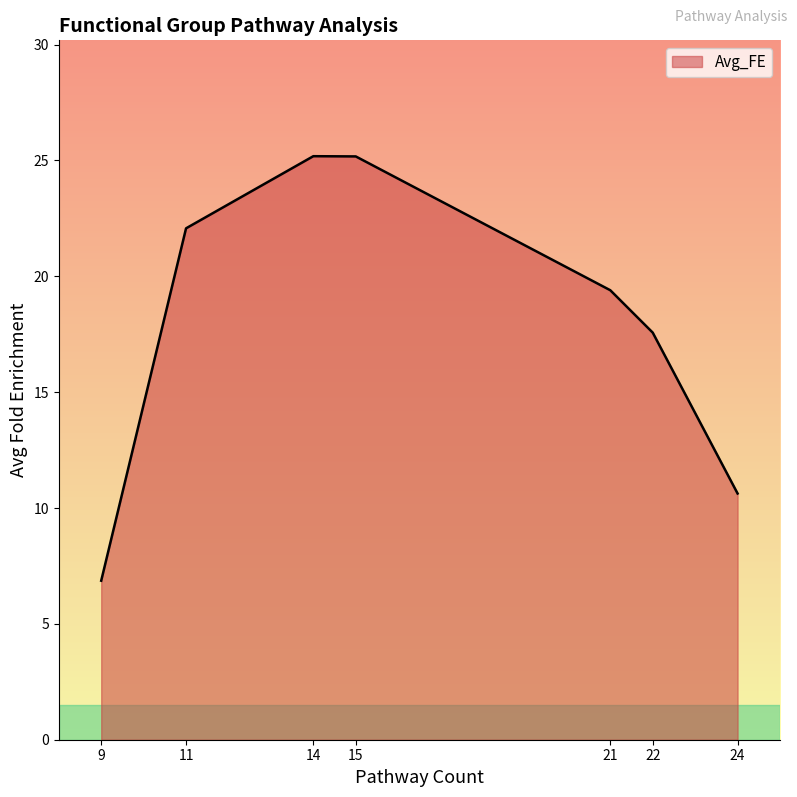

At which label does the data first exceed 19?

11